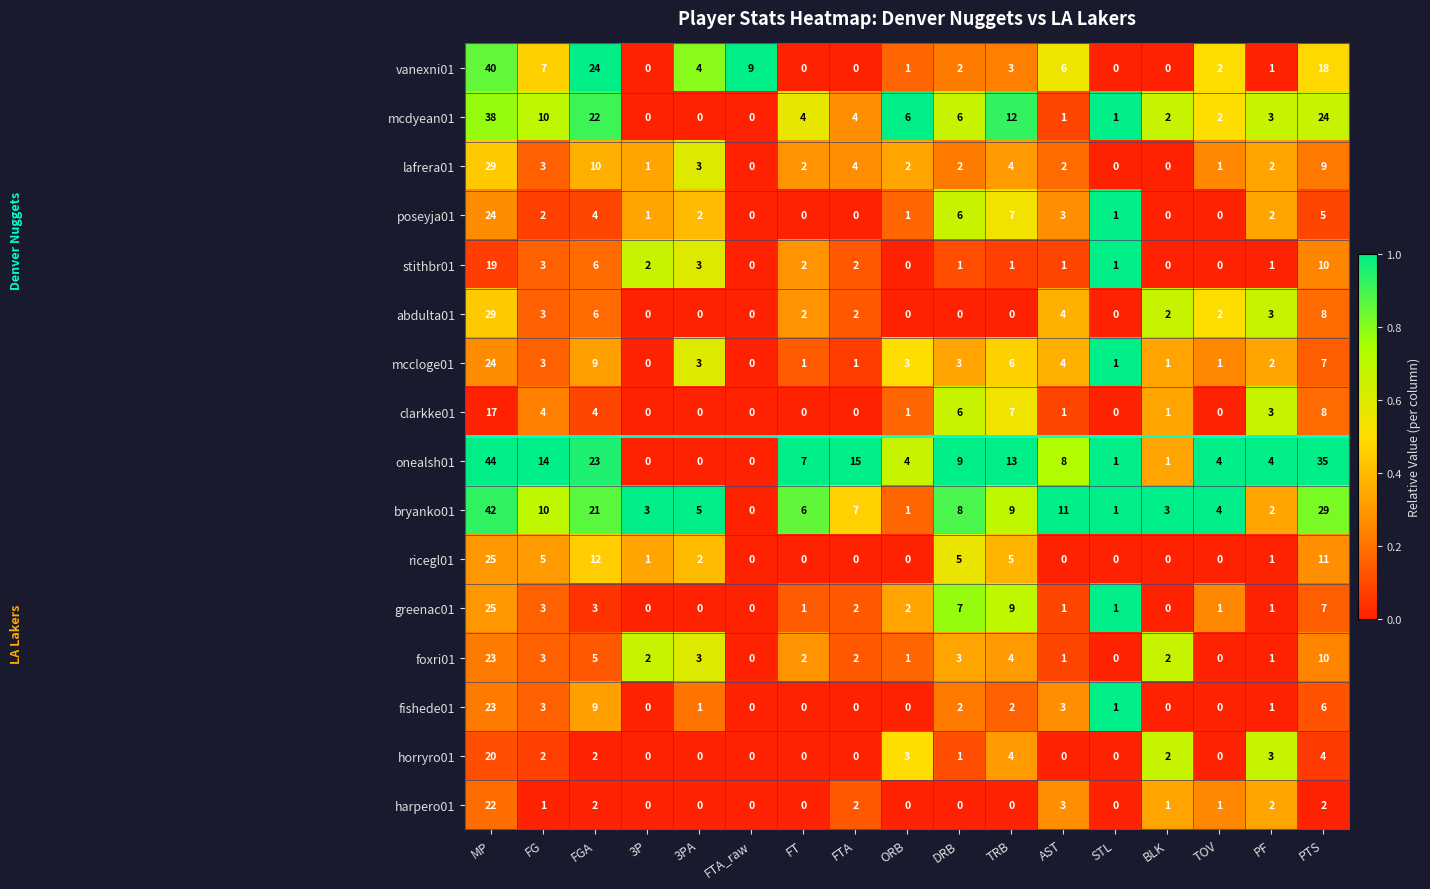

What is the sum of all fishede01 values?

51